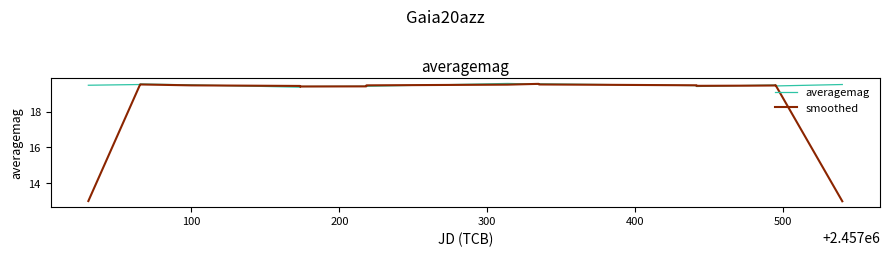

List the series in order of their overall mean, lowest first.

smoothed, averagemag